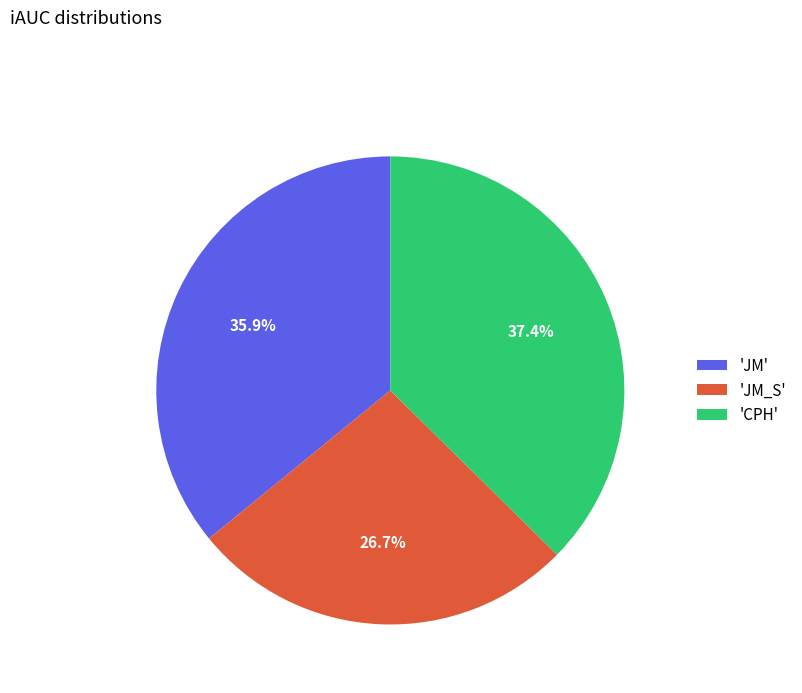

Combined, do 'JM_S' and 'CPH' account for over 50%?

Yes